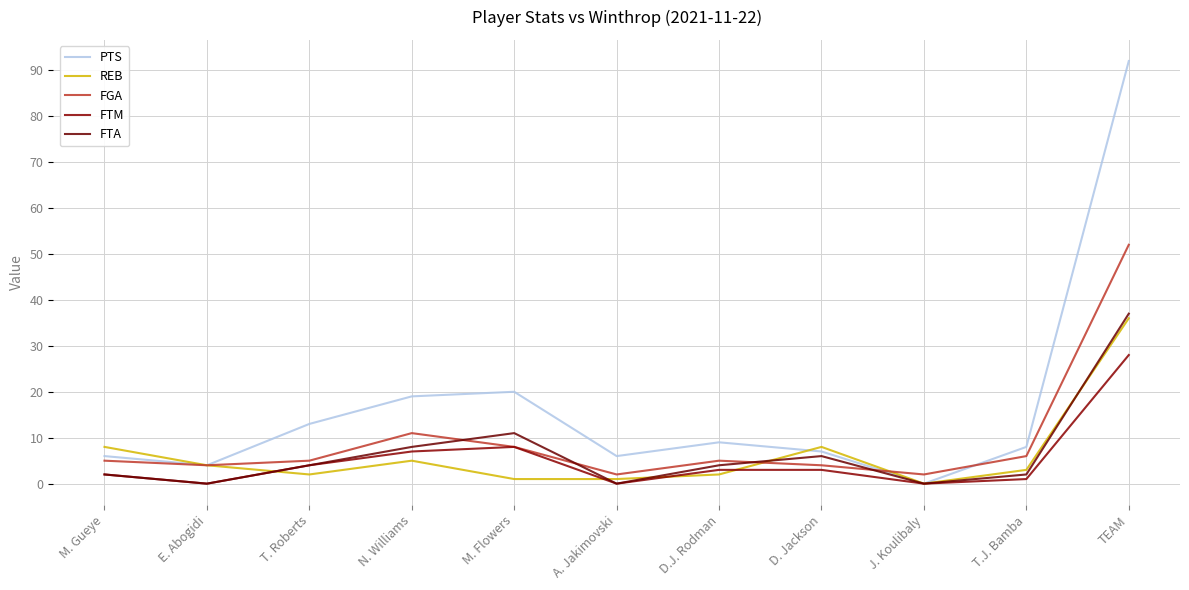

What is the label of the 4th point from the left?

N. Williams